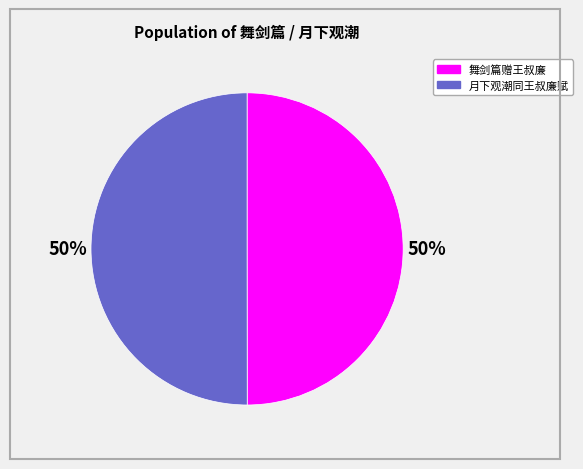

The 月下观潮同王叔廉赋 slice represents 50% of the pie. True or false?

True